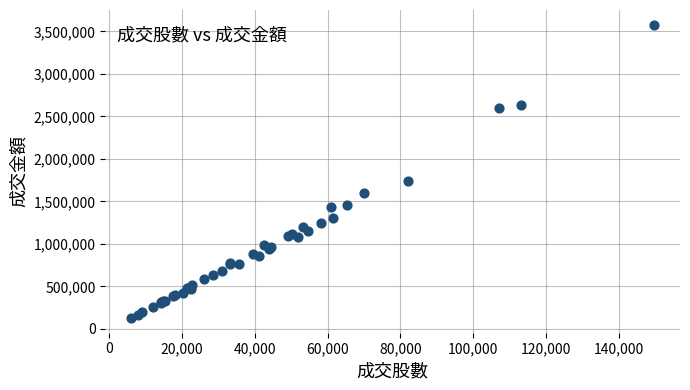

What Y value in the scatter plot is closest to 1852740?

1743240